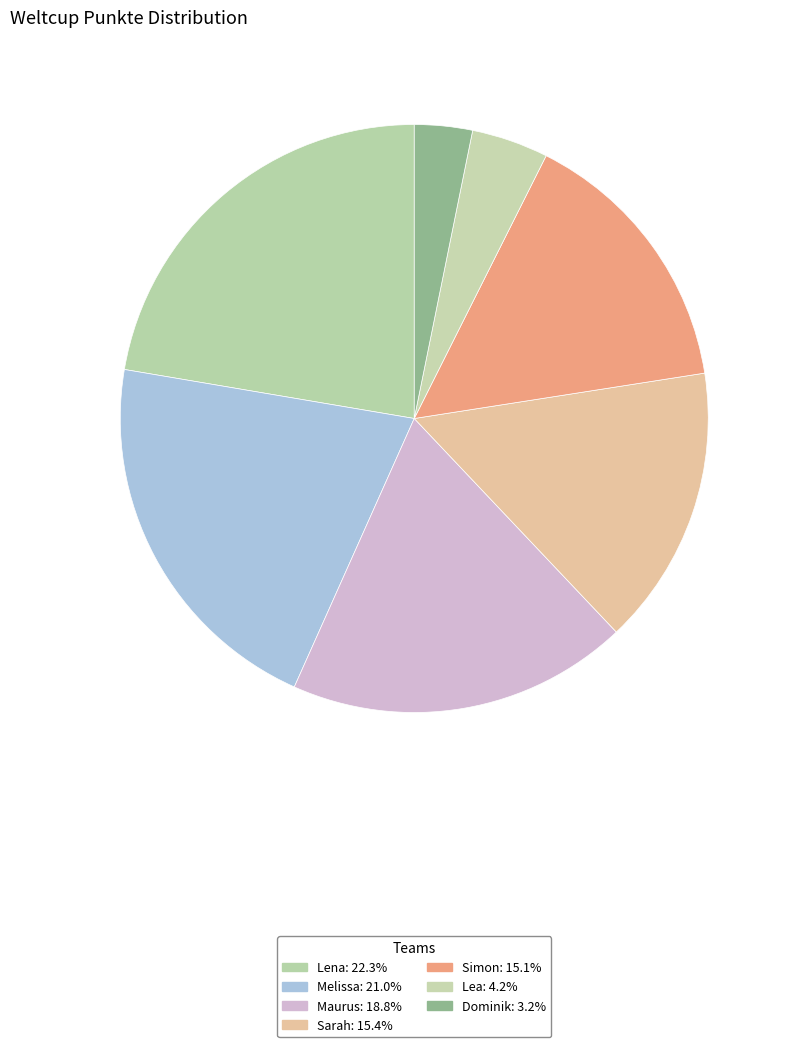

Rank the categories by value from lowest to highest.

Dominik, Lea, Simon, Sarah, Maurus, Melissa, Lena